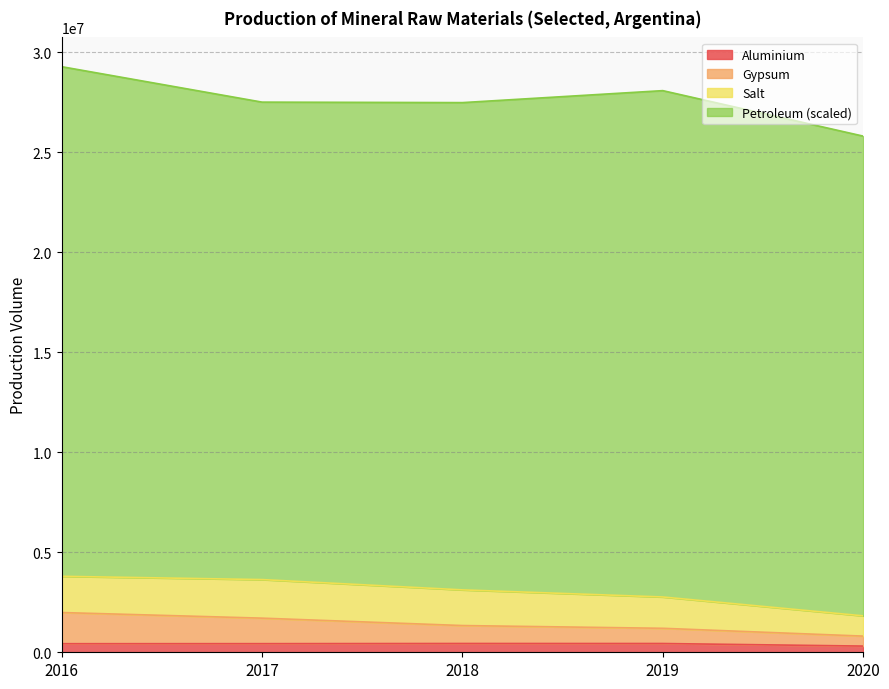

Does the chart display data point markers on the line(s)?

No